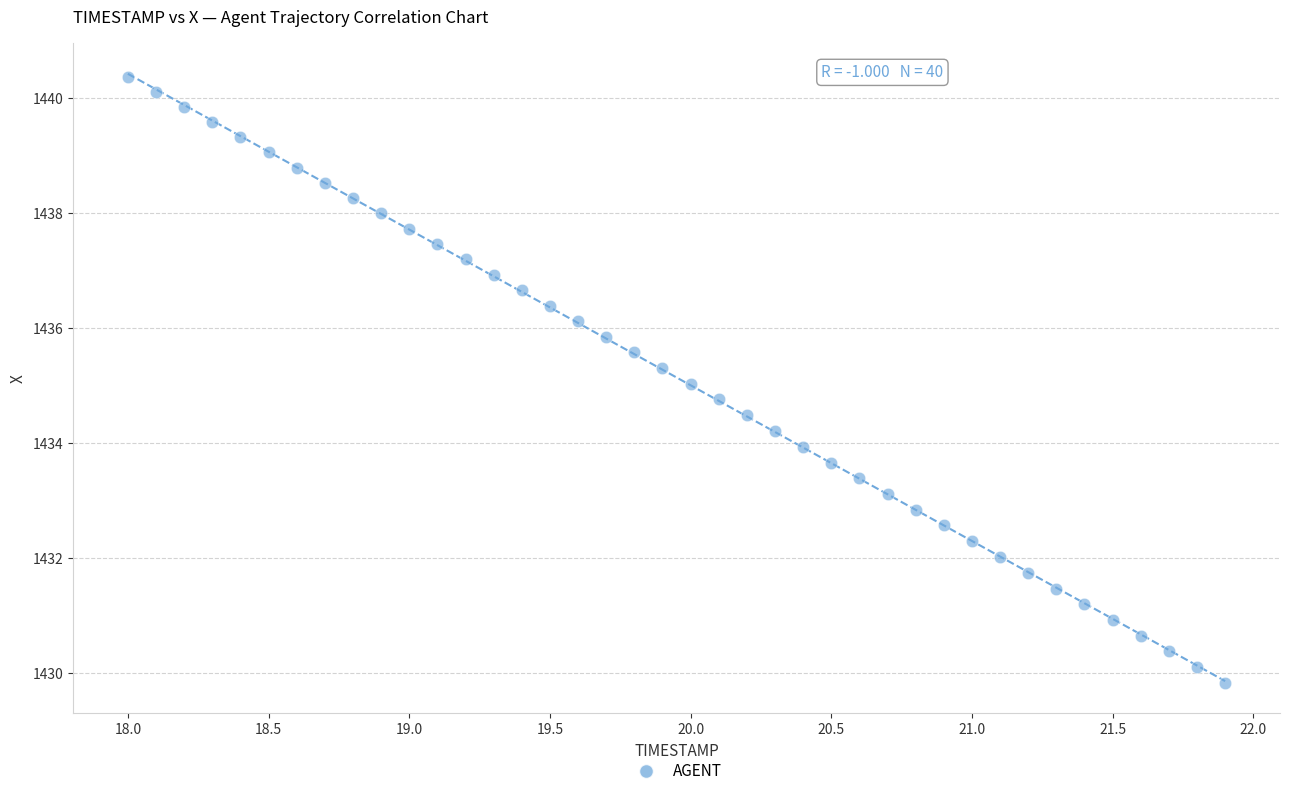

What is the range of X values (max minus min)?

3.9